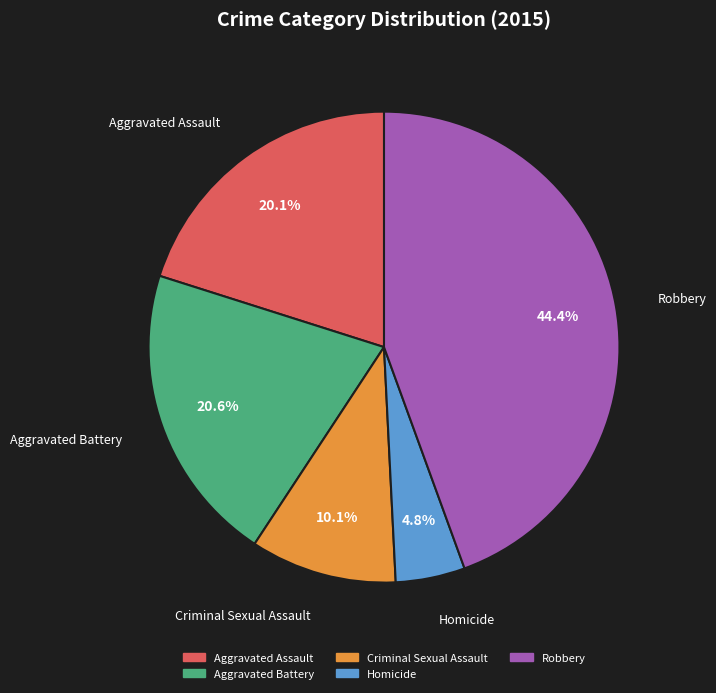

To the nearest percent, what is the difference between the Robbery and Criminal Sexual Assault slice percentages?

34%